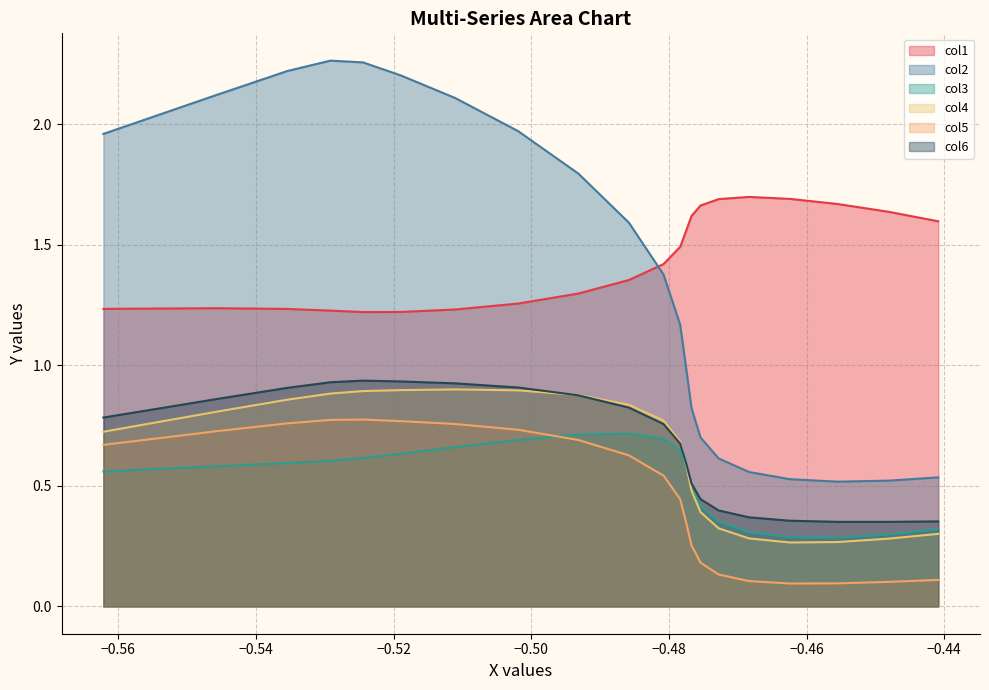

What is the average value of the col2 series?

1.4